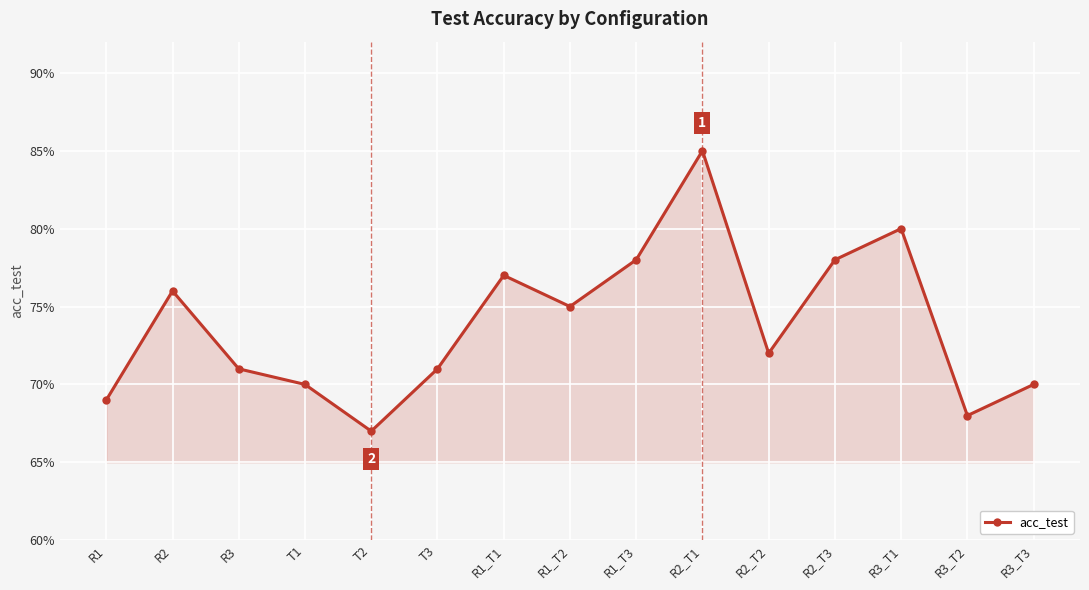

What is the greatest value displayed?

0.8